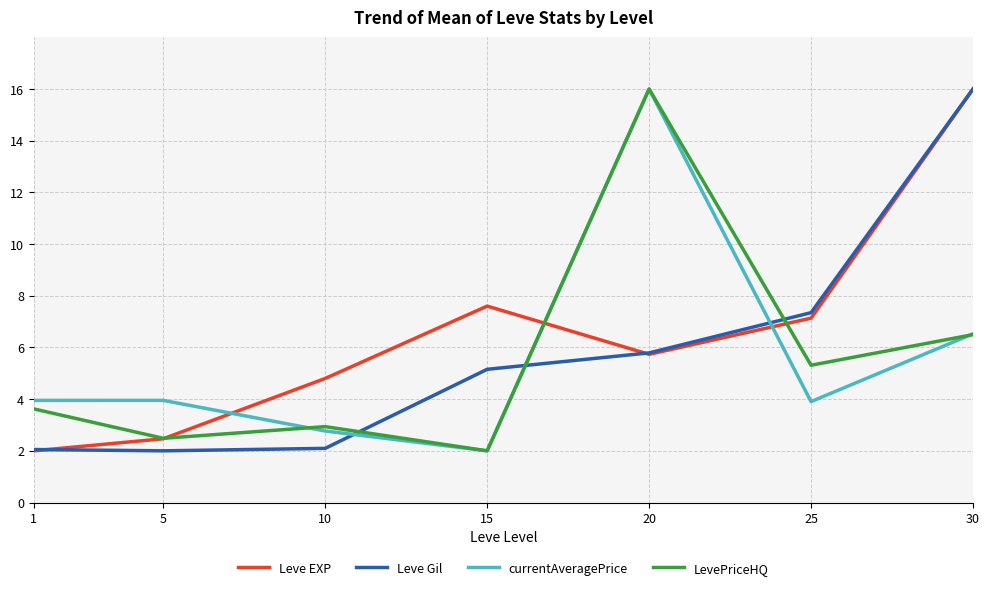

At which category is the sum across all series the highest?

30